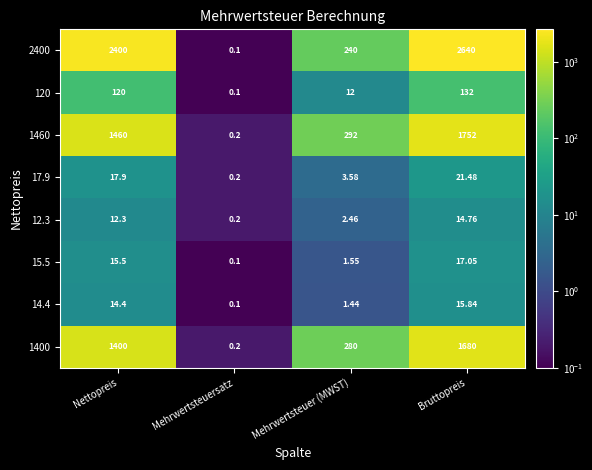

How many data points does each series have?

4